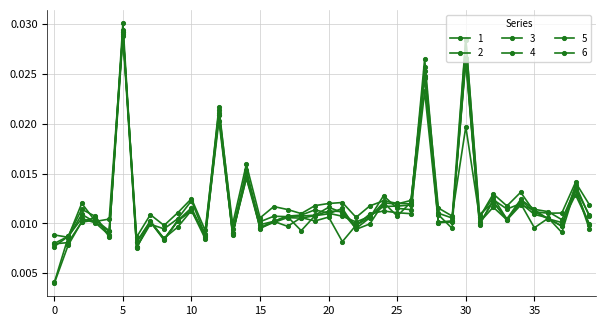

How many series are shown in this chart?

6